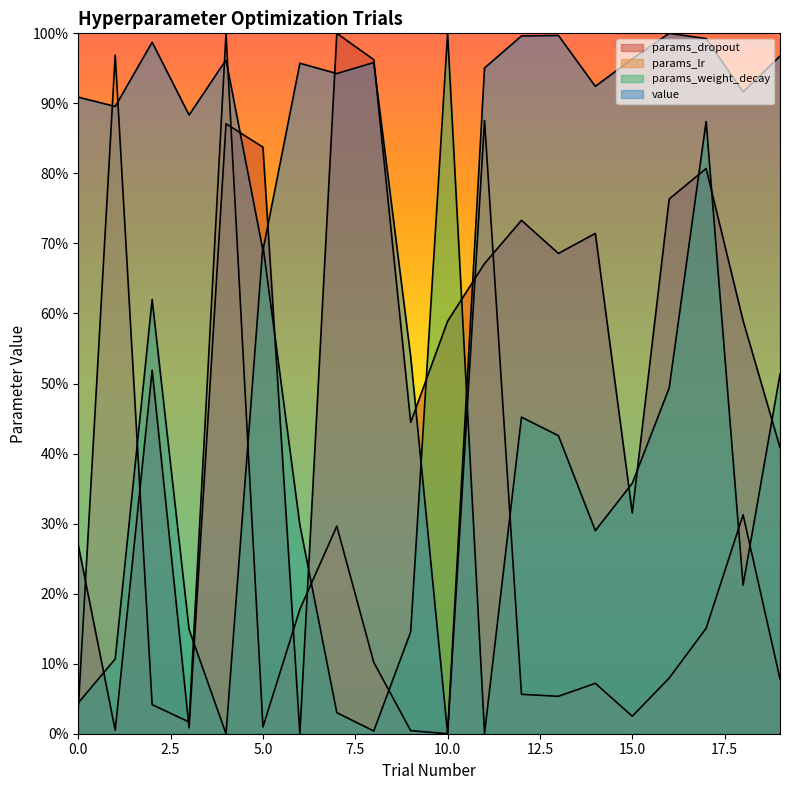

What is the sum of the params_dropout values at 7 and 19?

1.4